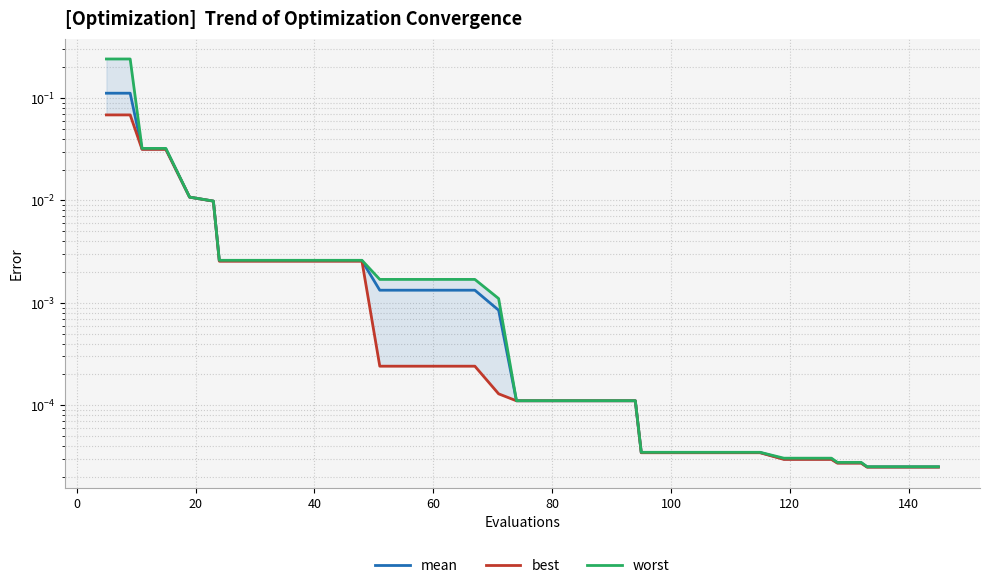

True or false: worst and mean intersect in this chart.

False